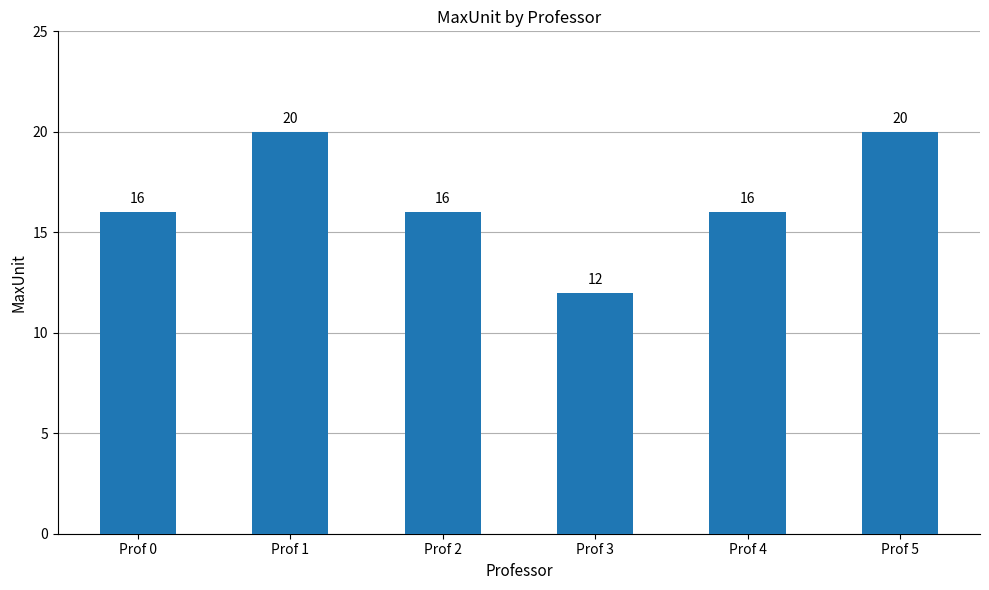

What is the difference between the second highest and second lowest values?

4